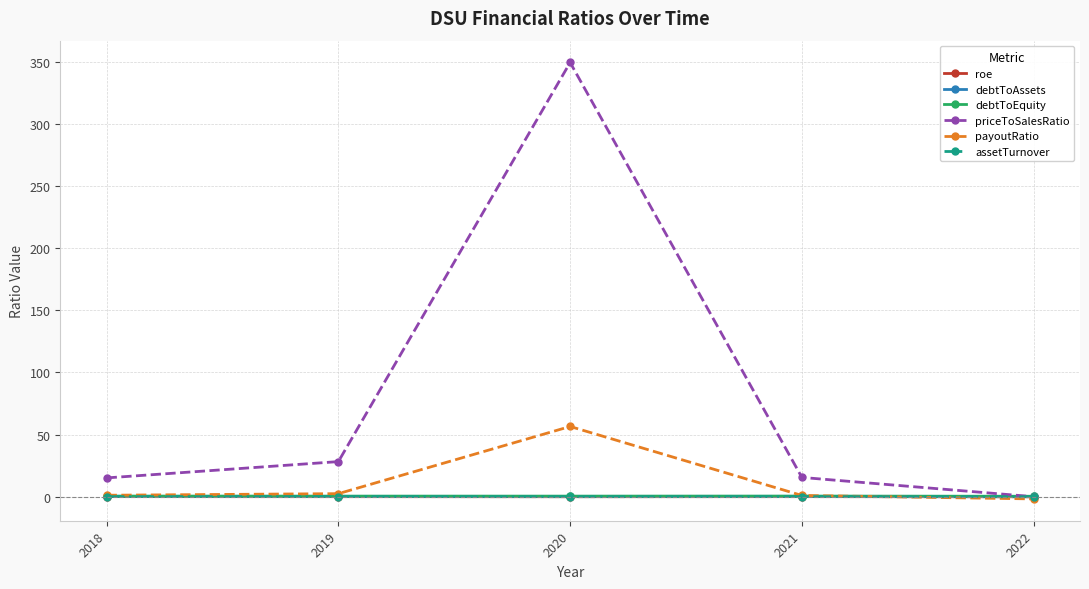

How many data points in priceToSalesRatio are above 15?

4